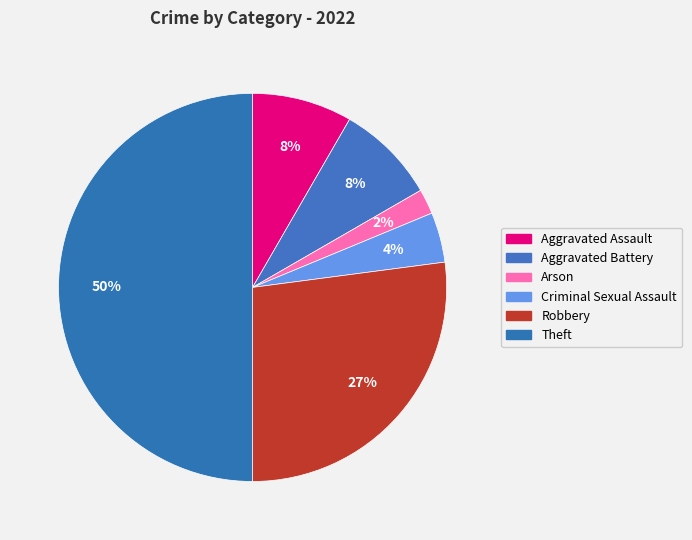

Which slice is the largest?

Theft